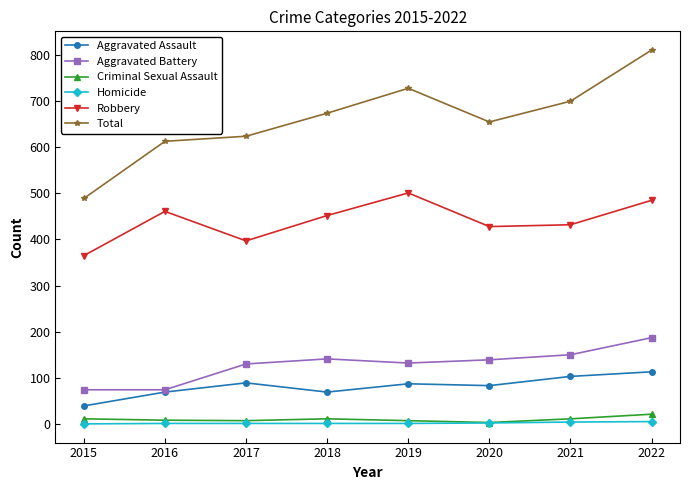

At which category does the chart reach its peak across all series?

2022